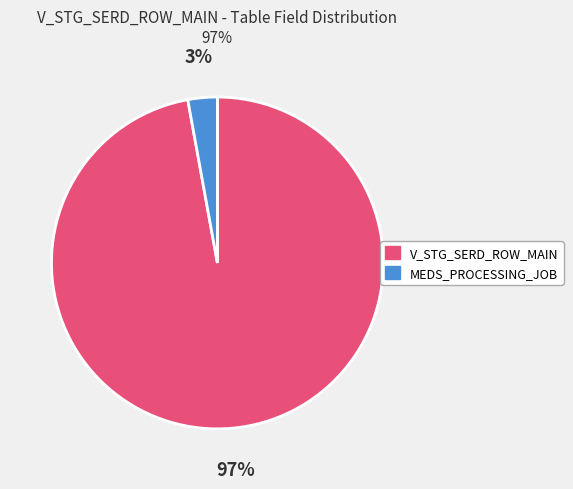

Between MEDS_PROCESSING_JOB and V_STG_SERD_ROW_MAIN, which is larger?

V_STG_SERD_ROW_MAIN